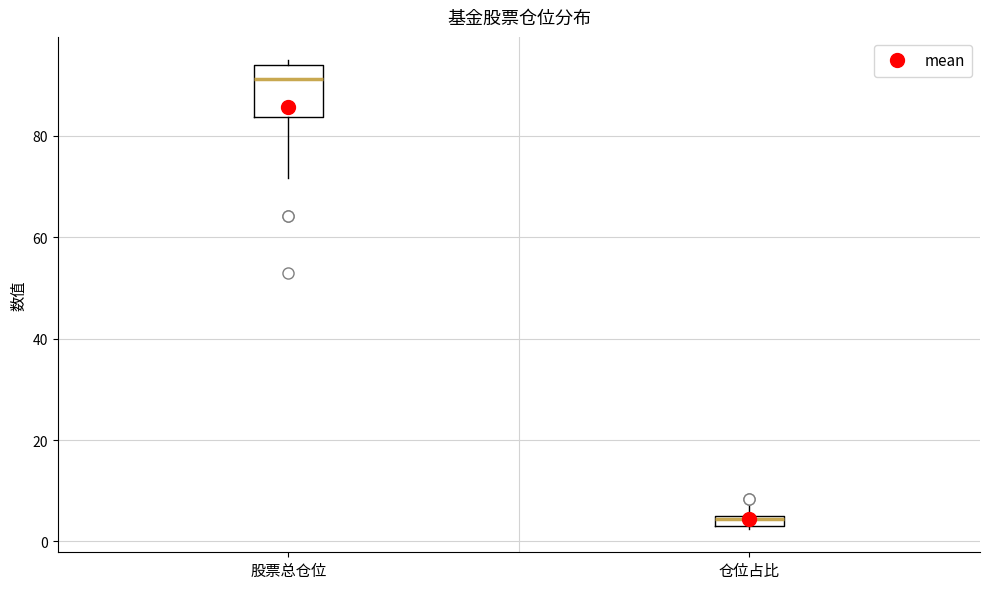

Where is the upper edge of the box for 股票总仓位 on the y-axis? The values are not printed on the chart, so give them approximately, as read against the axis.

94